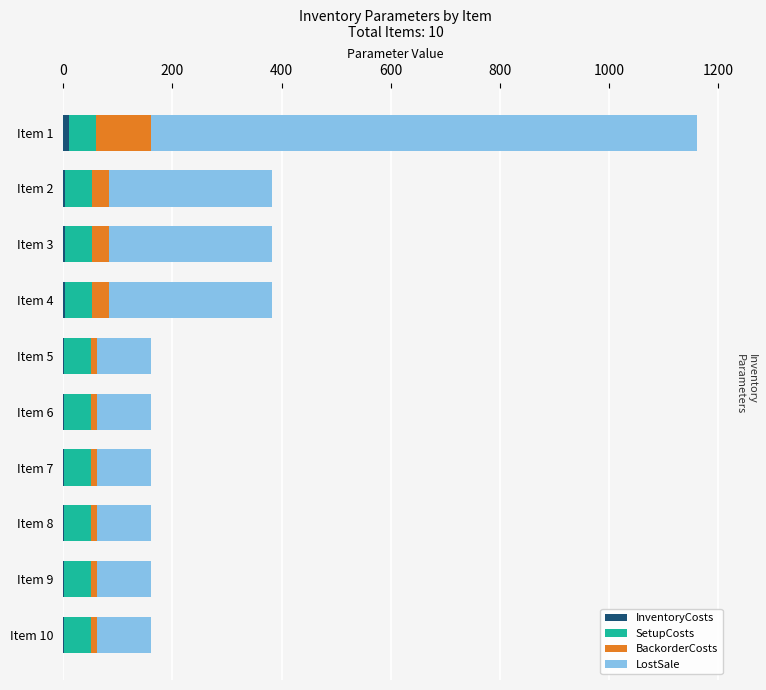

At which category is the sum across all series the highest?

Item 1